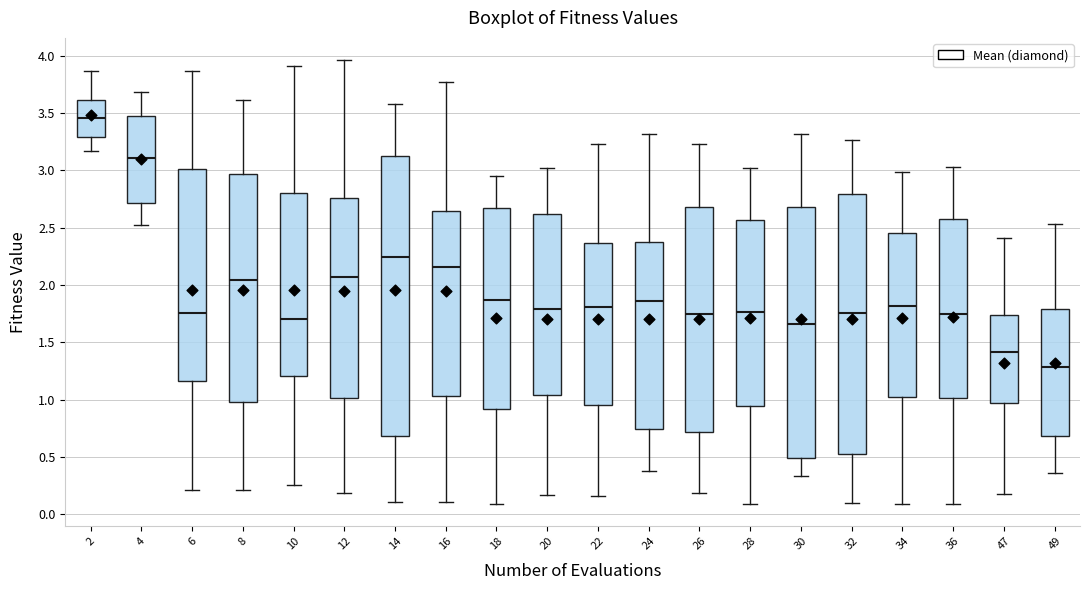

Comparing the boxes themselves (not the whiskers), which one is the tallest?

14